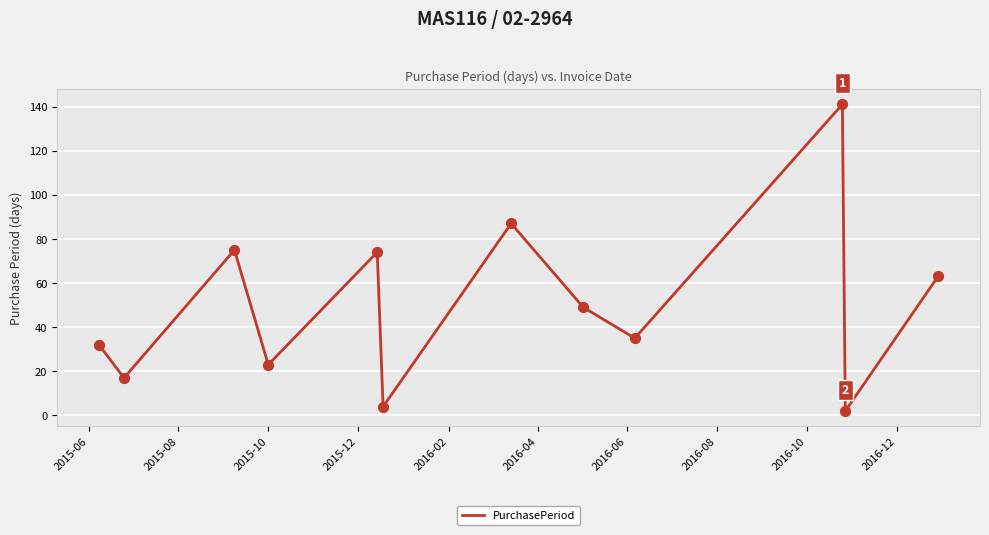

What is the difference between the maximum and minimum values?

139